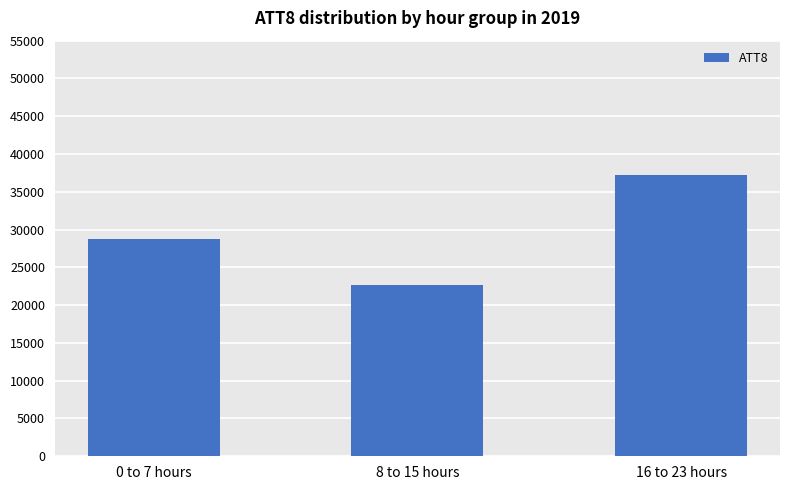

What is the greatest value displayed?

37187.5